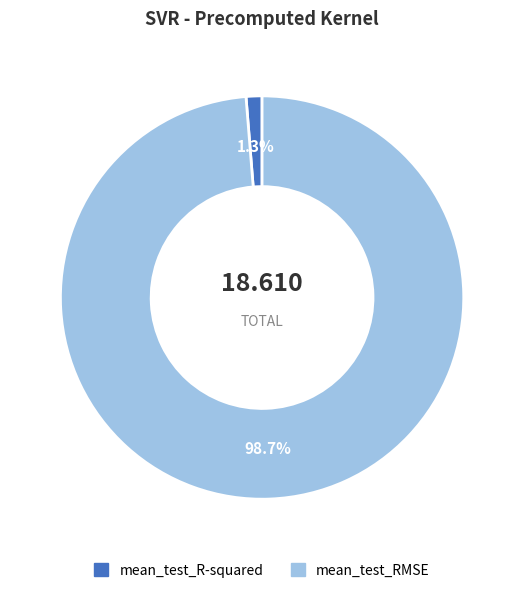

What percentage is NOT represented by mean_test_R-squared?

98.7%